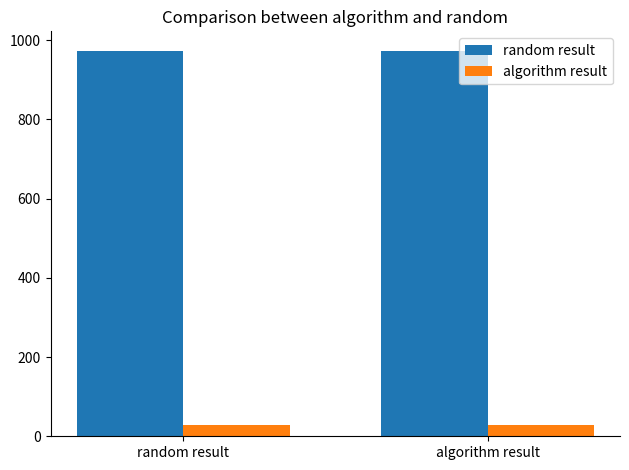

What is the label of the 2nd bar from the right?

random result